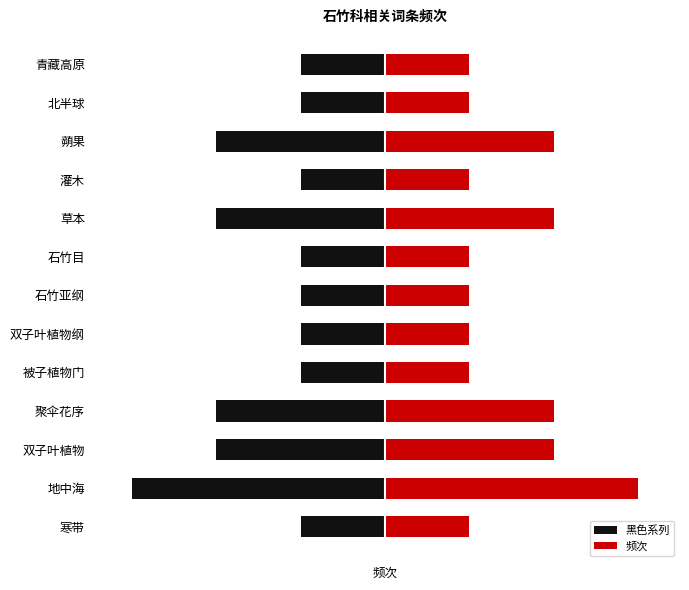

What is the value of the 频次 bar at the 5th from the left?

1